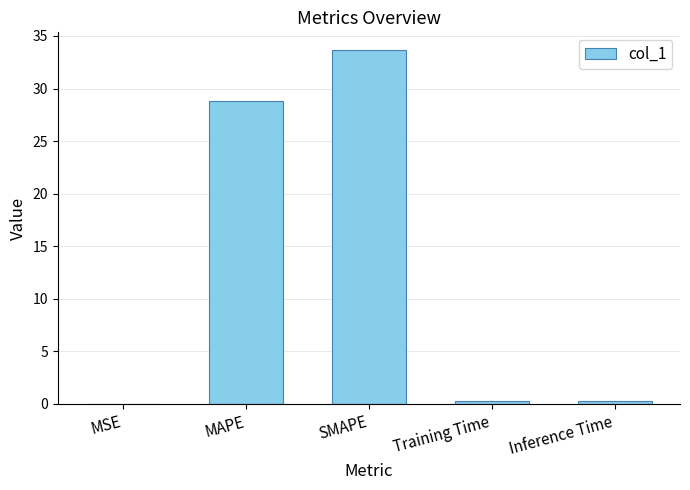

What is the sum of all values?

63.0